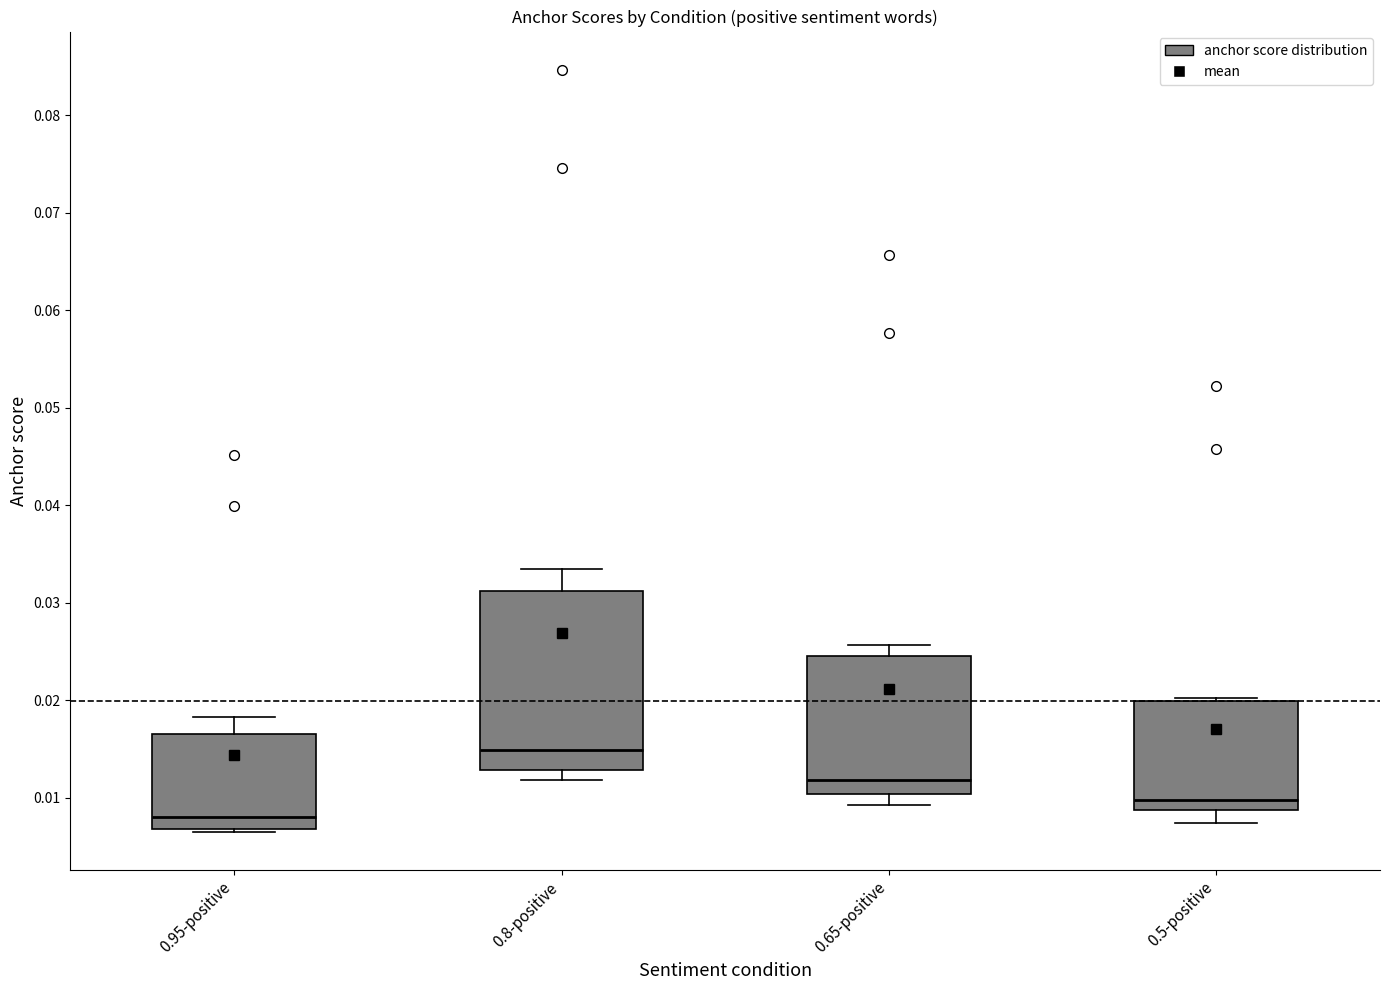

Reading left to right, read every box against the y-axis: the position of its median line, the range the box covers, and the ends of its whiskers. The values are not printed on the chart, so give them approximately, as read against the axis.

0.95-positive: median 0.008, box 0.007 to 0.017, whiskers 0.006 to 0.018
0.8-positive: median 0.015, box 0.013 to 0.031, whiskers 0.012 to 0.033
0.65-positive: median 0.012, box 0.010 to 0.025, whiskers 0.009 to 0.026
0.5-positive: median 0.010, box 0.009 to 0.020, whiskers 0.007 to 0.020